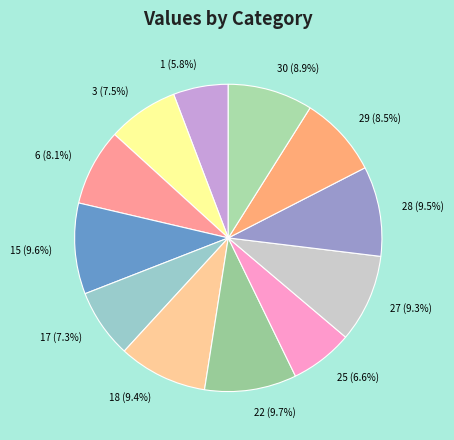

Does 3 represent more than half of the total?

No